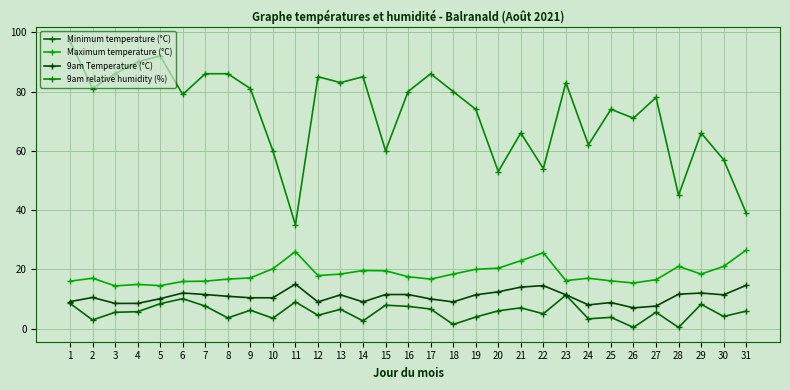

What is the difference between the highest and lowest values at 6?

68.9